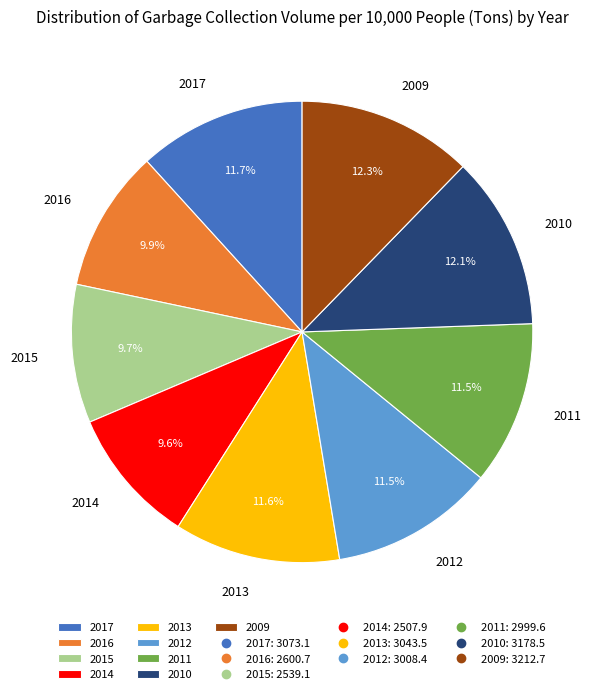

Is there any slice that represents more than half of the pie?

No